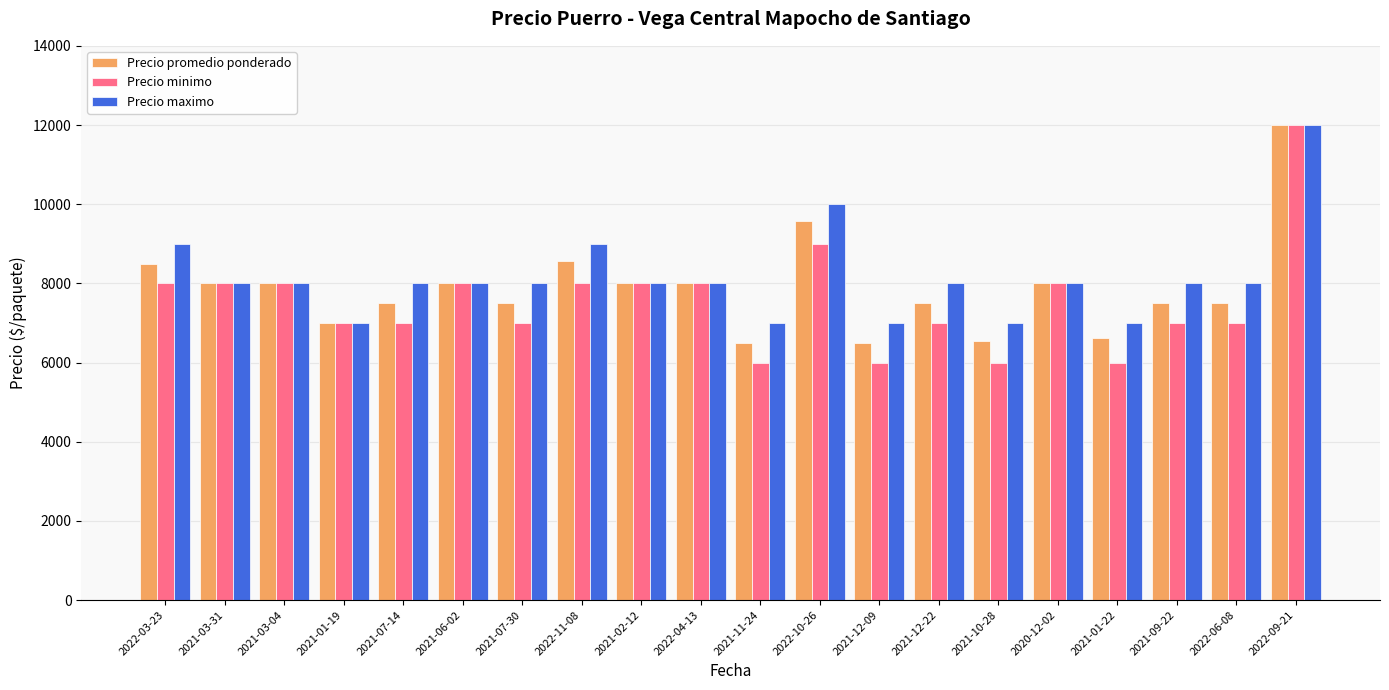

What is the highest value of the Precio maximo series?

12000